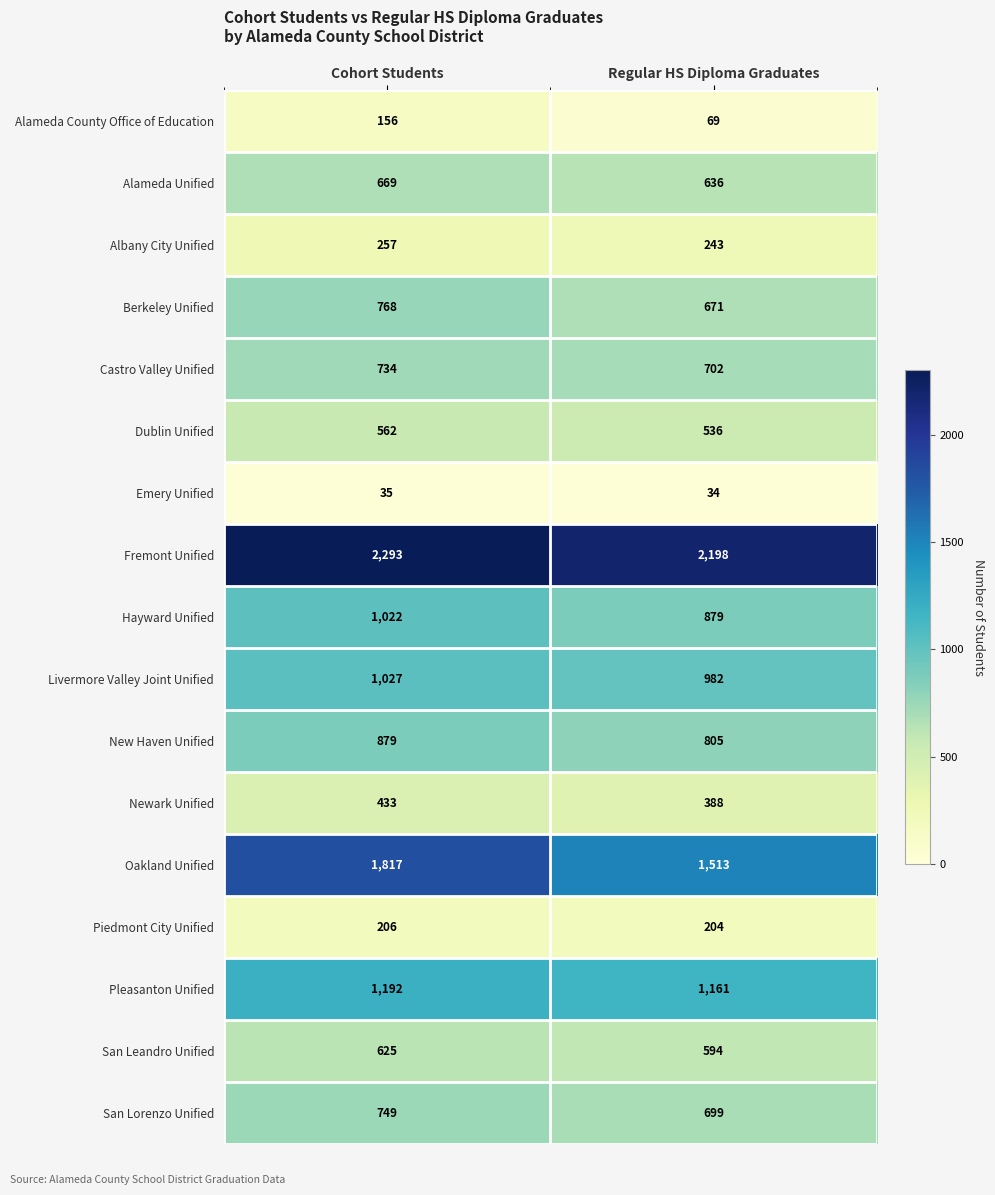

Read the Newark Unified value at Regular HS Diploma Graduates, to the nearest 10.

390